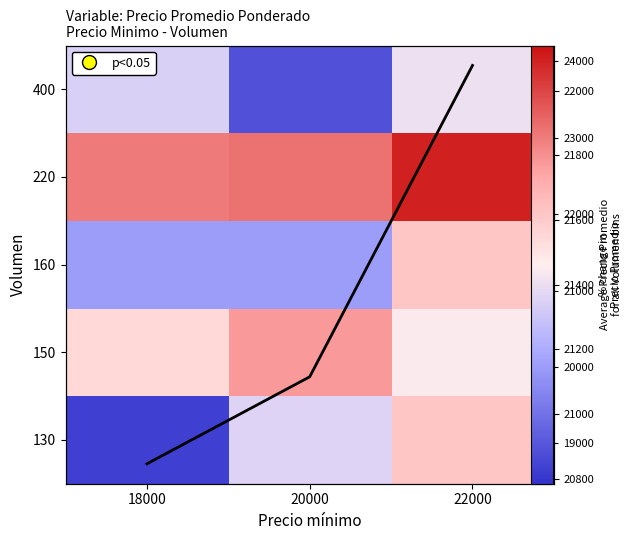

Which category has the highest value across all series?

22000